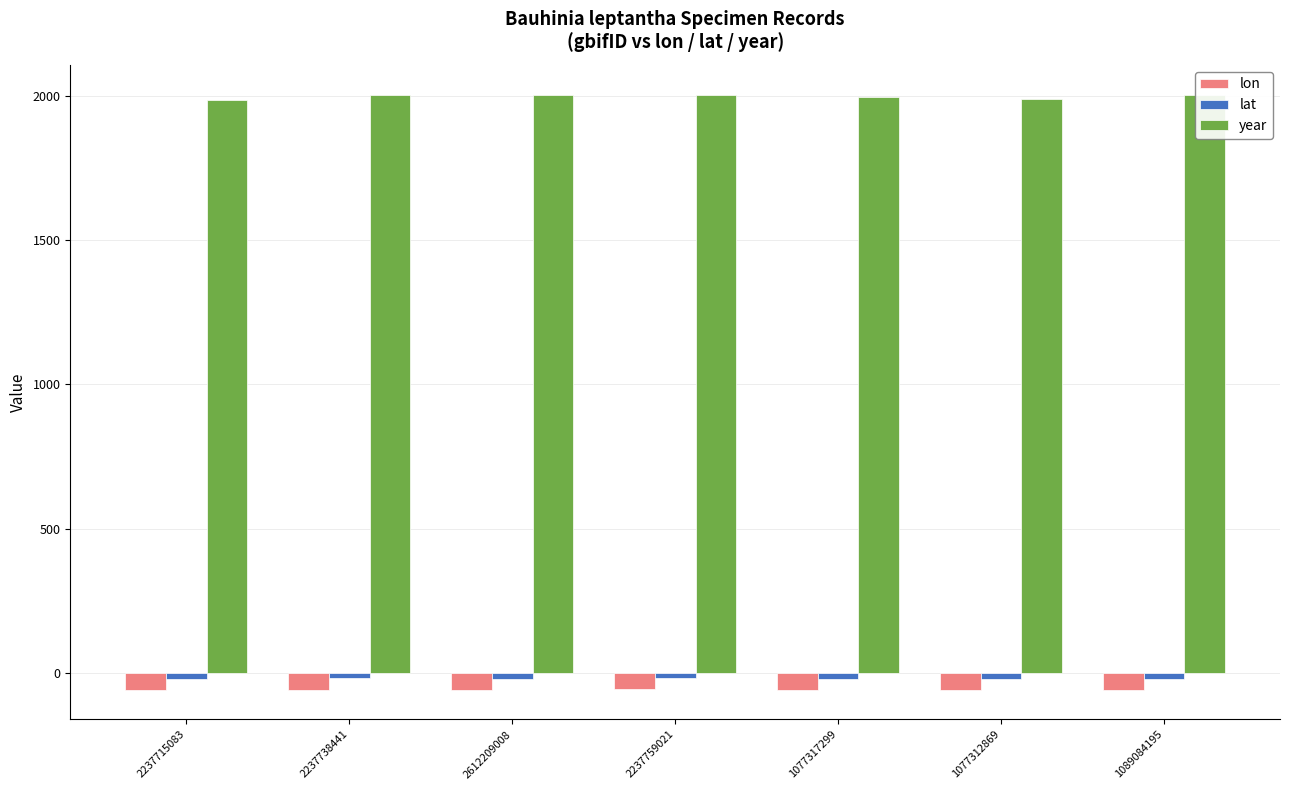

True or false: lon has a value of -99.0 at 2612209008.

False